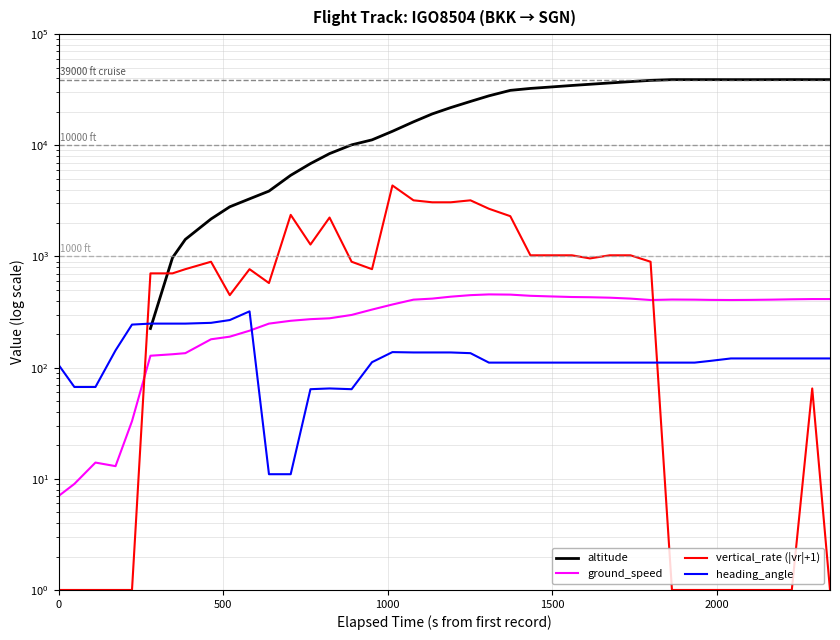

What is the average value of the heading_angle series?

132.2